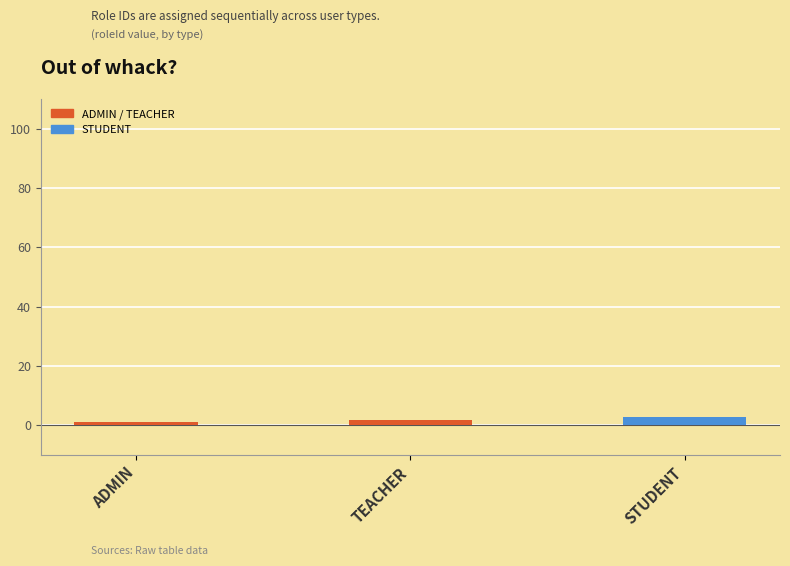

What is the value of the 3rd bar from the left?

3